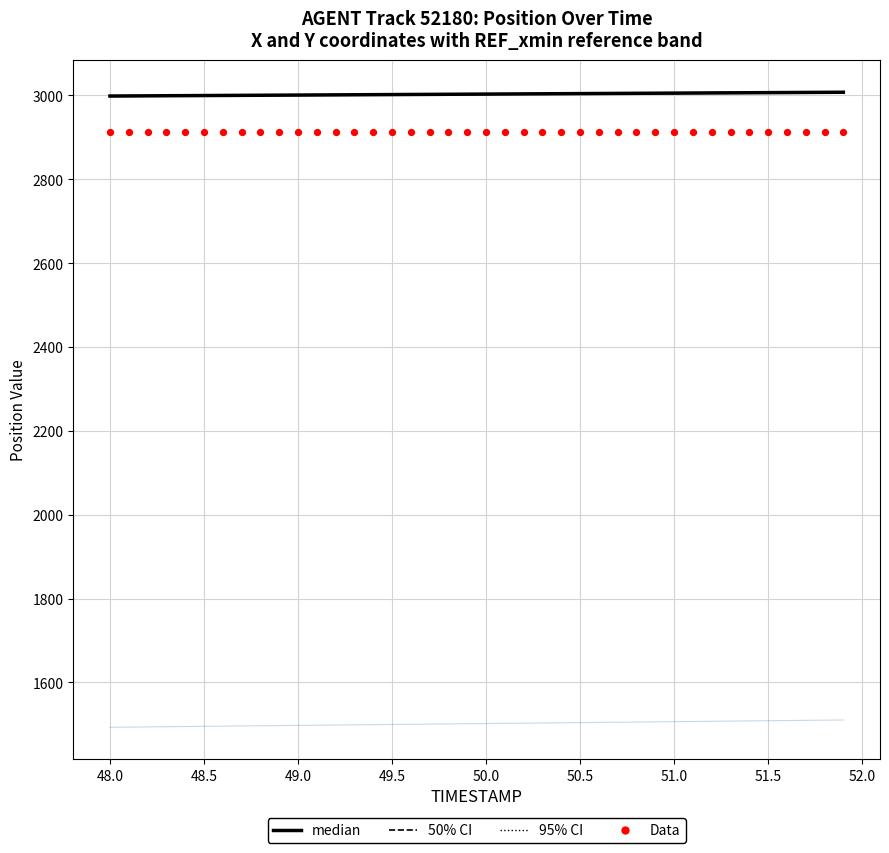

Which series has the largest total across all categories?

median